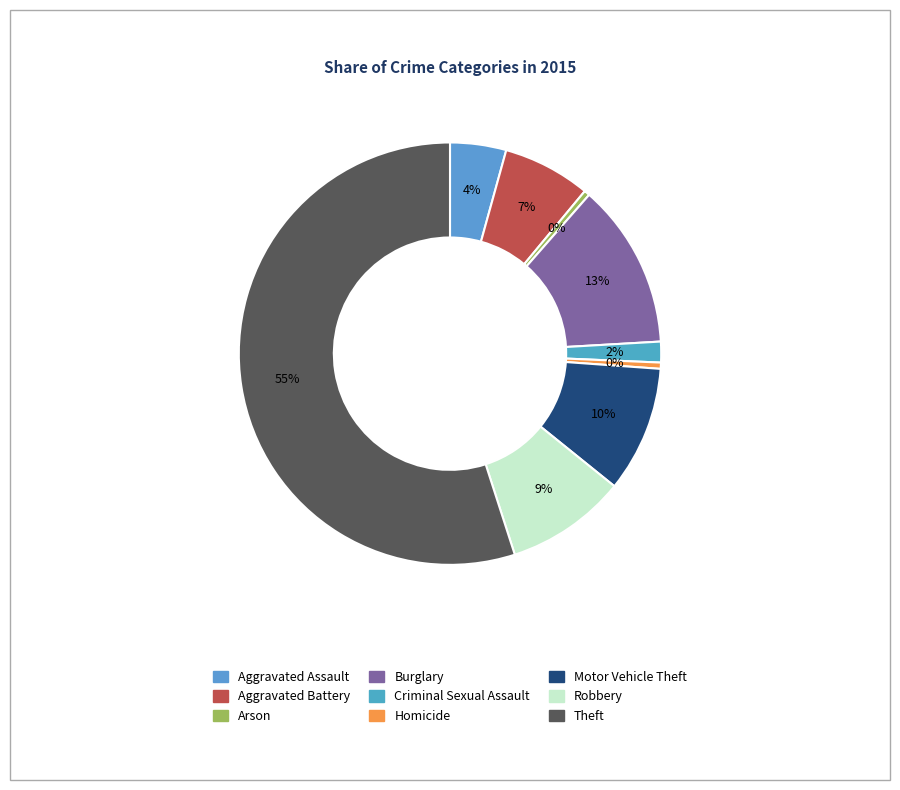

Rank the categories by value from highest to lowest.

Theft, Burglary, Motor Vehicle Theft, Robbery, Aggravated Battery, Aggravated Assault, Criminal Sexual Assault, Homicide, Arson